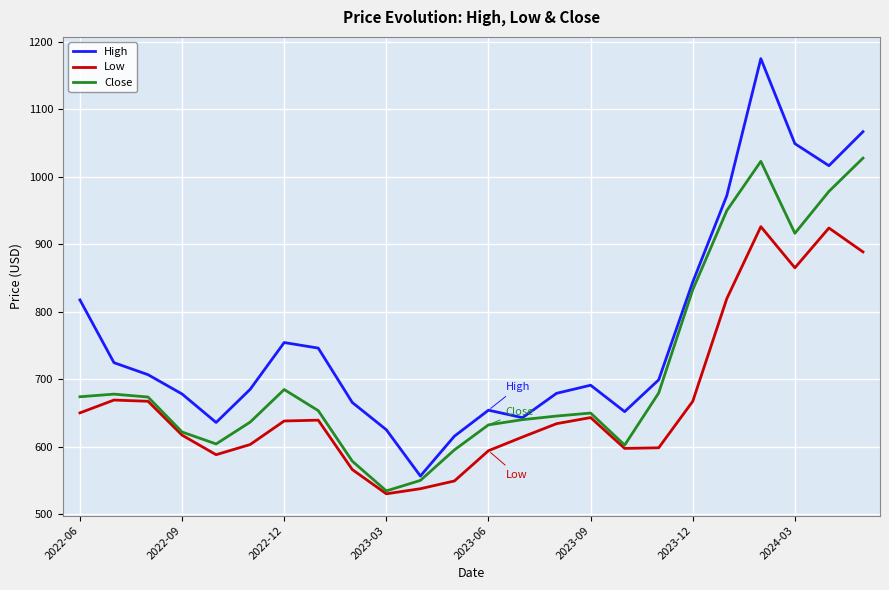

How many categories are shown in the chart?

24